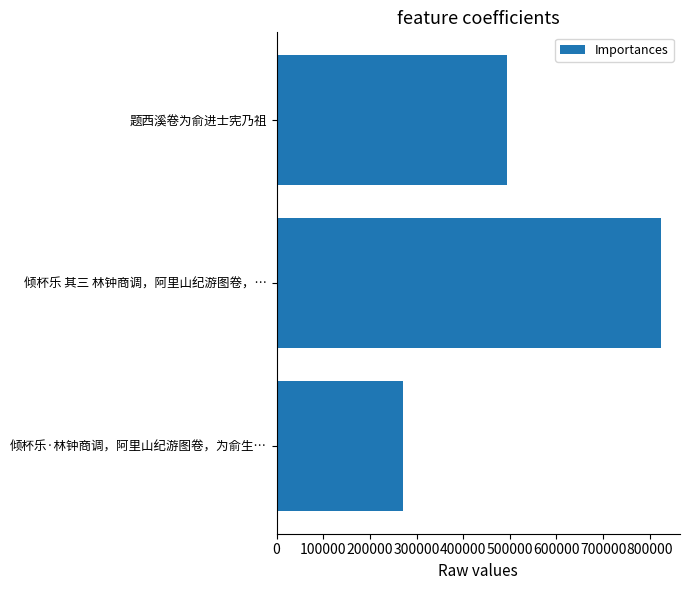

Reading top to bottom, what are all the values shown in this chart?

题西溪卷为俞进士宪乃祖=494453	倾杯乐 其三 林钟商调，阿里山纪游图卷，…=823612	倾杯乐·林钟商调，阿里山纪游图卷，为俞生…=269953